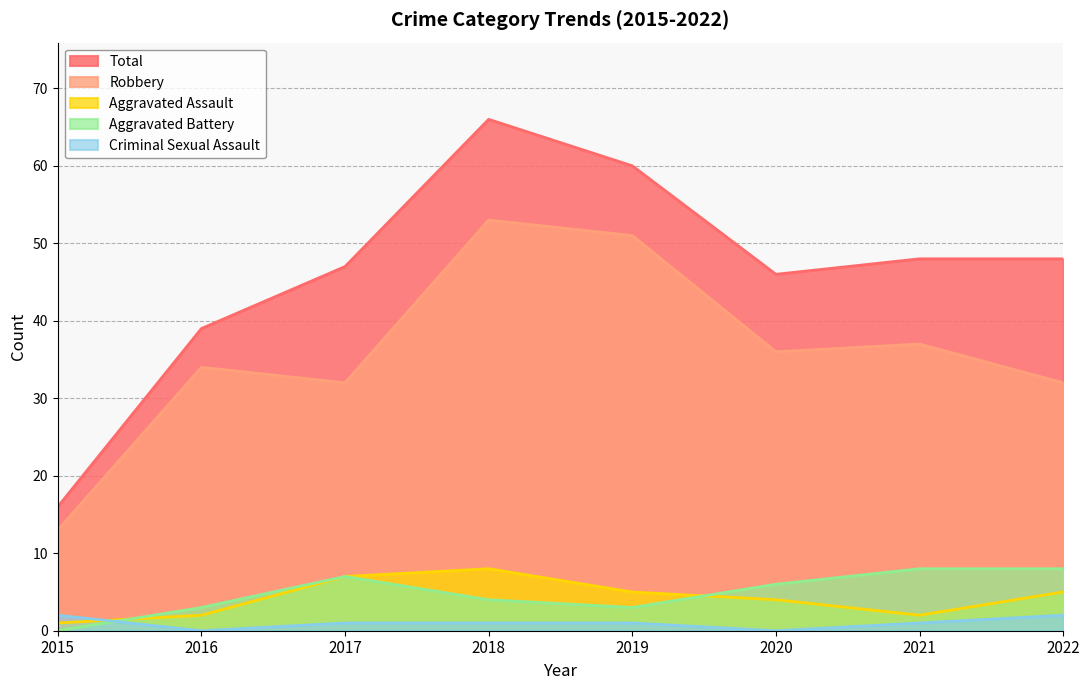

Is the value of Aggravated Assault at 2020 greater than the value of Robbery at 2017?

No